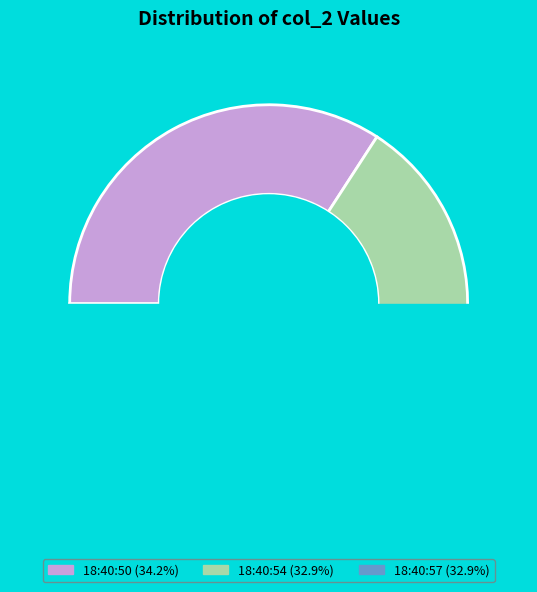

What is the largest slice in the pie chart?

2025-01-03 18:40:50 +0000